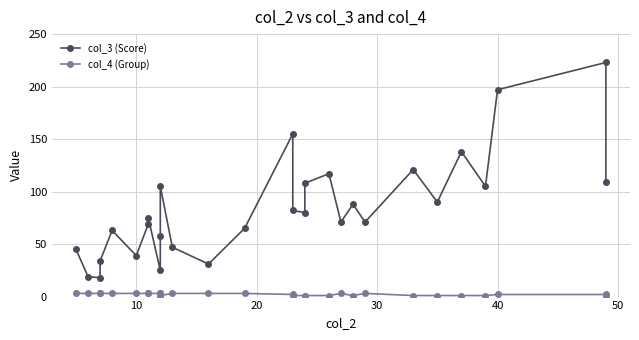

How many data points does each series have?

29